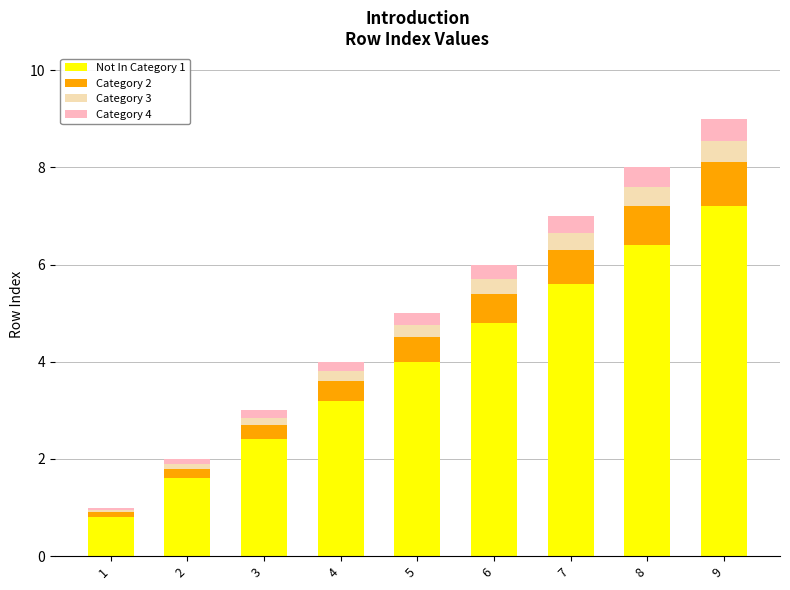

At which category is the sum across all series the highest?

9